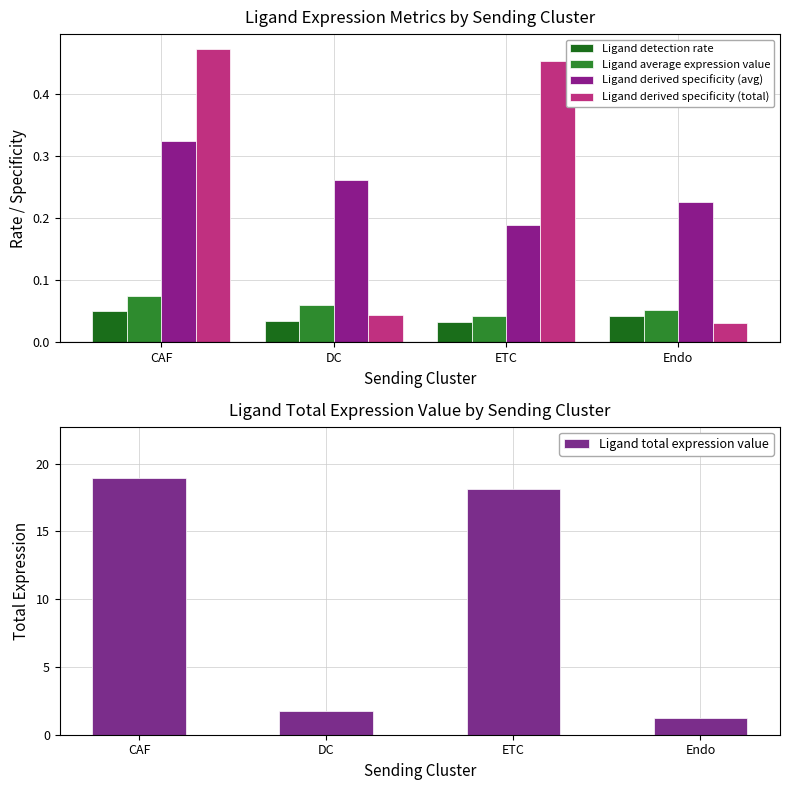

Reading left to right, transcribe all the data shown in this chart.

Ligand detection rate: 0.1	0.0	0.0	0.0
Ligand average expression value: 0.1	0.1	0.0	0.1
Ligand derived specificity (avg): 0.3	0.3	0.2	0.2
Ligand derived specificity (total): 0.5	0.0	0.5	0.0
Ligand total expression value: 18.9	1.7	18.1	1.2